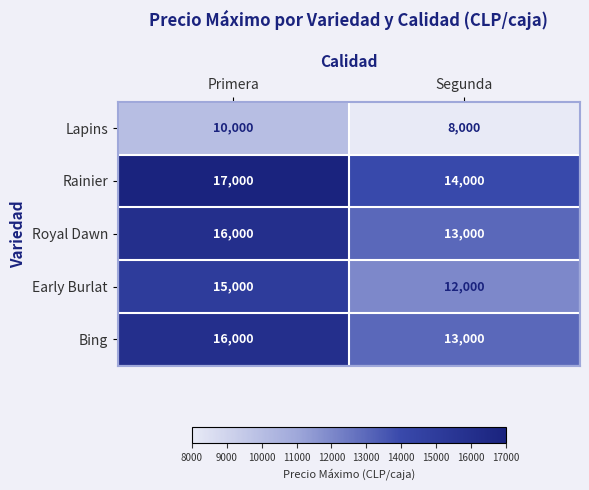

Reading right to left, transcribe all the data shown in this chart.

Lapins: Segunda=8000	Primera=10000
Rainier: Segunda=14000	Primera=17000
Royal Dawn: Segunda=13000	Primera=16000
Early Burlat: Segunda=12000	Primera=15000
Bing: Segunda=13000	Primera=16000